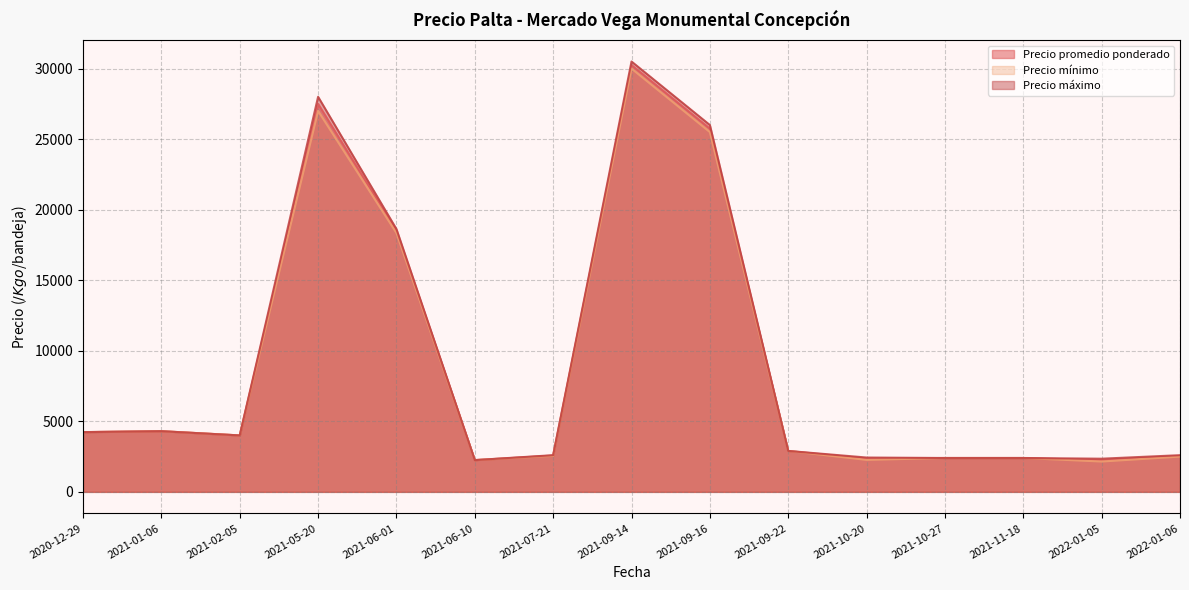

Rank the series by their maximum value, from lowest to highest.

Precio mínimo, Precio promedio ponderado, Precio máximo